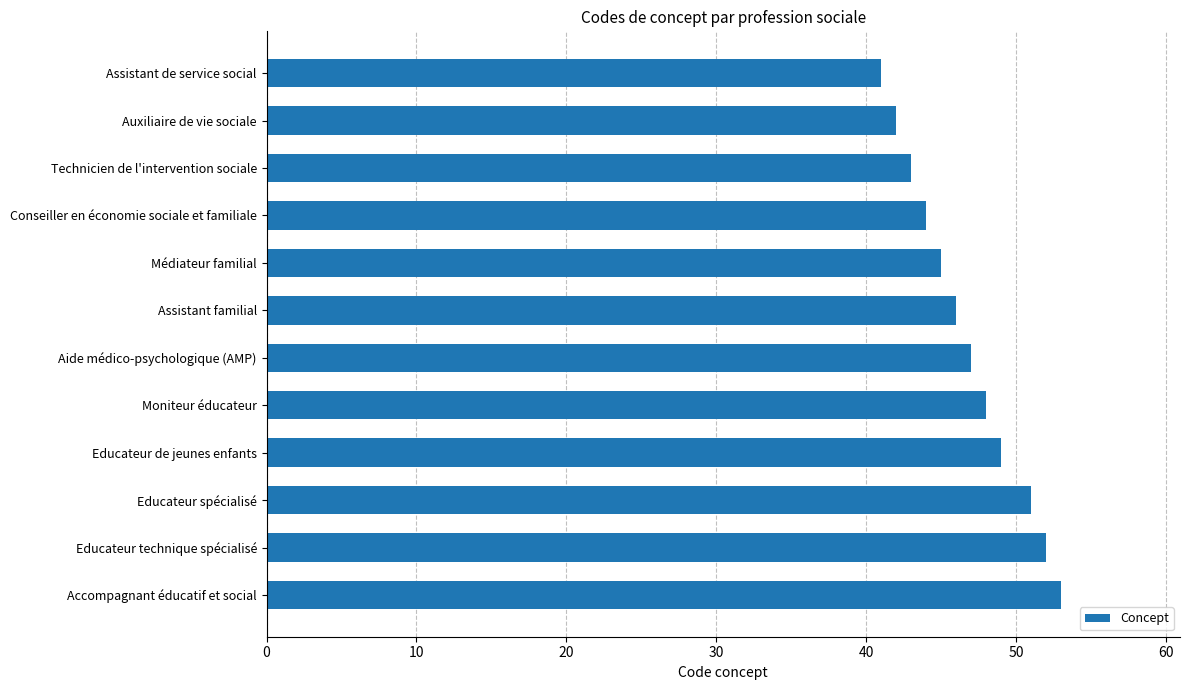

Reading top to bottom, extract all data points from this chart.

Assistant de service social=41	Auxiliaire de vie sociale=42	Technicien de l'intervention sociale=43	Conseiller en économie sociale et familiale=44	Médiateur familial=45	Assistant familial=46	Aide médico-psychologique (AMP)=47	Moniteur éducateur=48	Educateur de jeunes enfants=49	Educateur spécialisé=51	Educateur technique spécialisé=52	Accompagnant éducatif et social=53